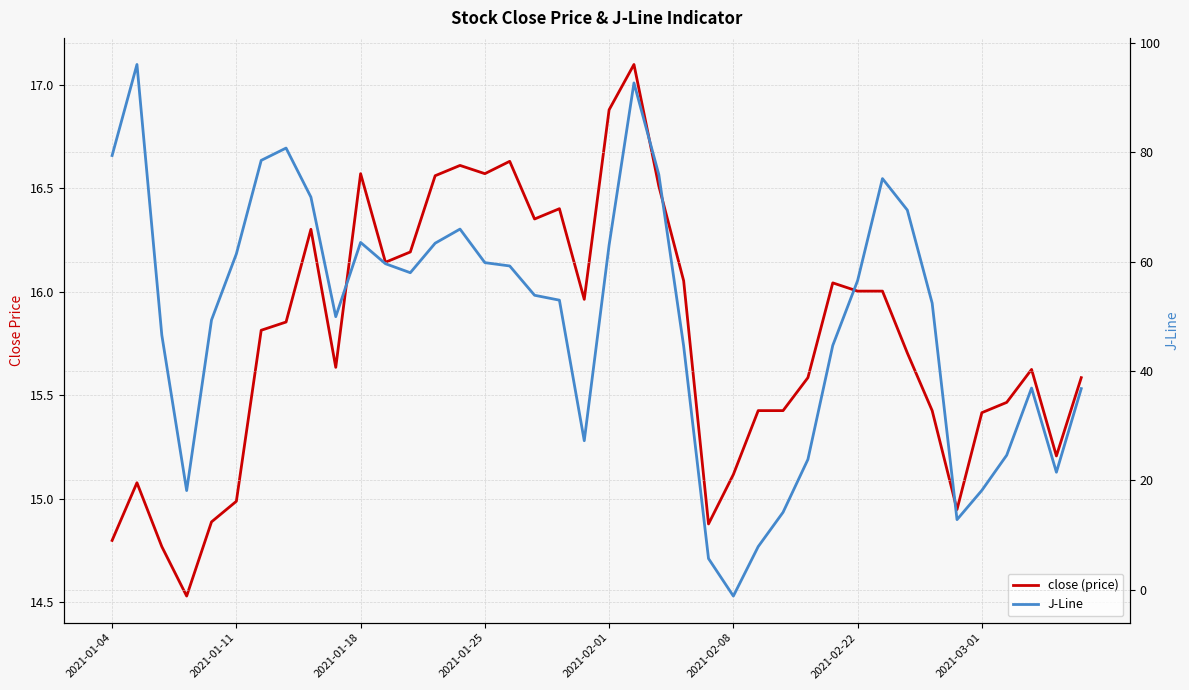

Is it true that close (price) equals 22.8 at 13?

False